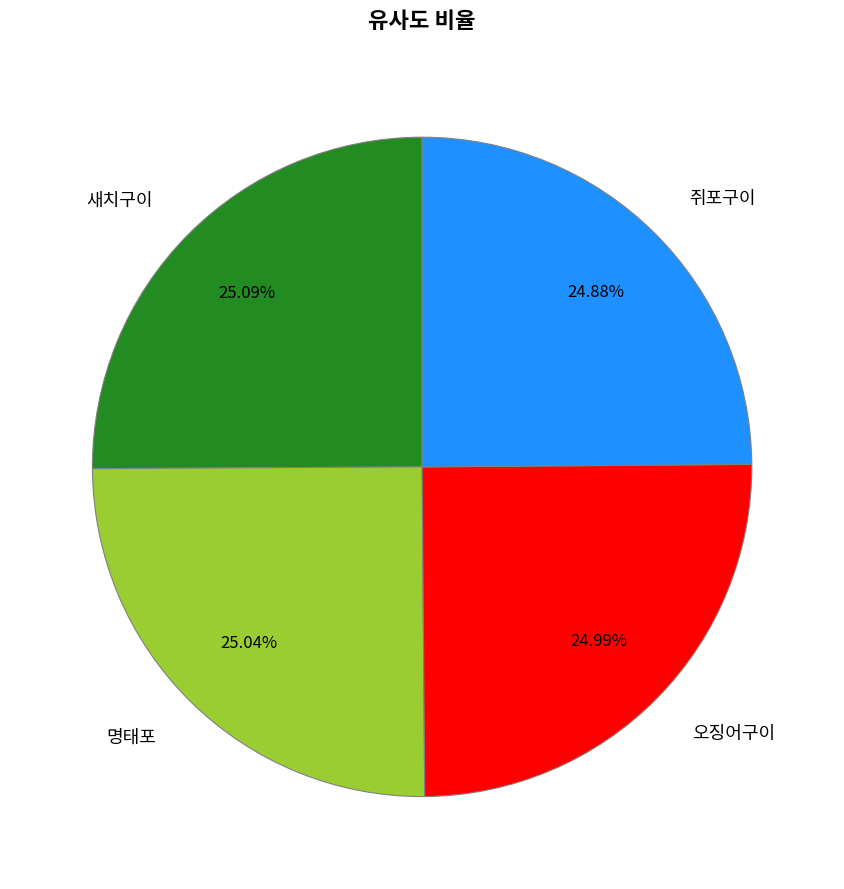

Is 새치구이 the majority of the pie?

No